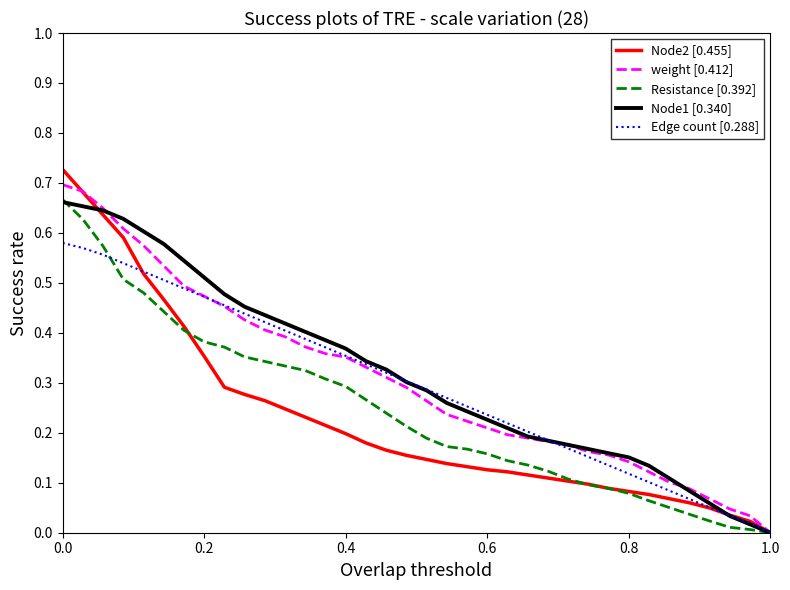

How many lines are shown in the chart?

5